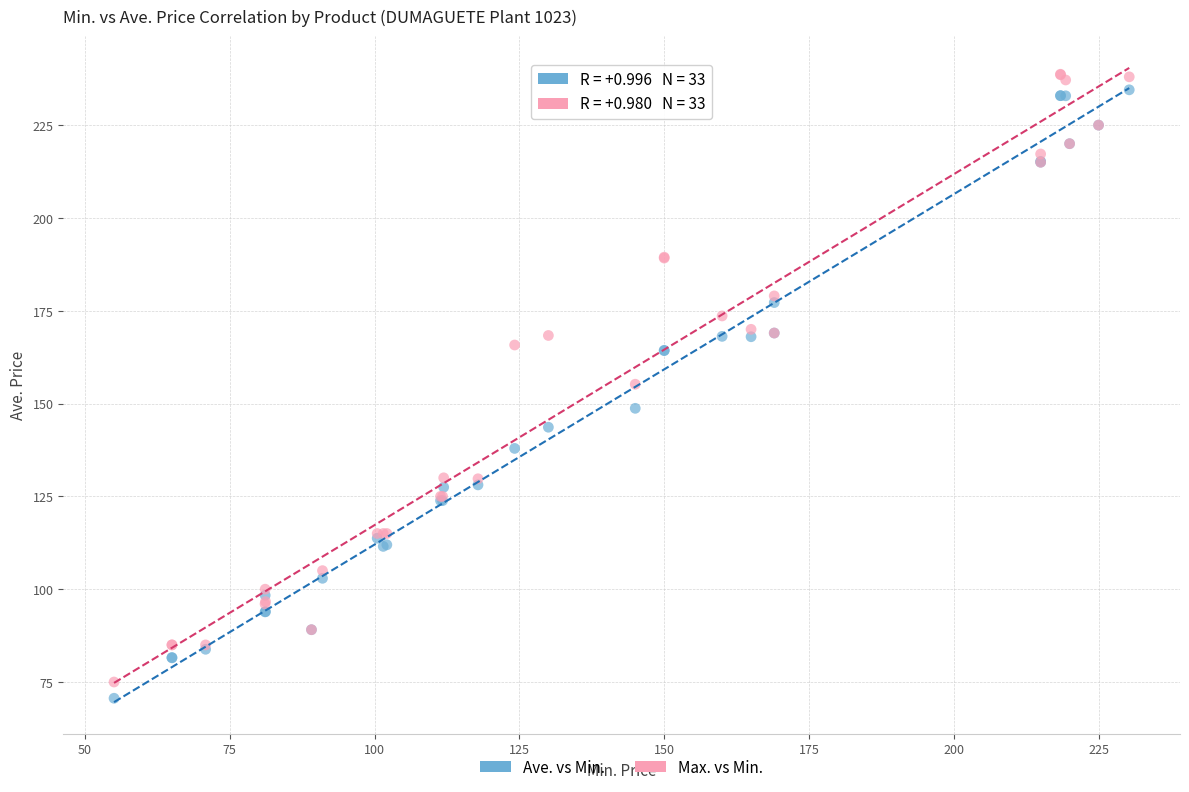

What is the X range (max minus min) for the scatter plot?

175.3